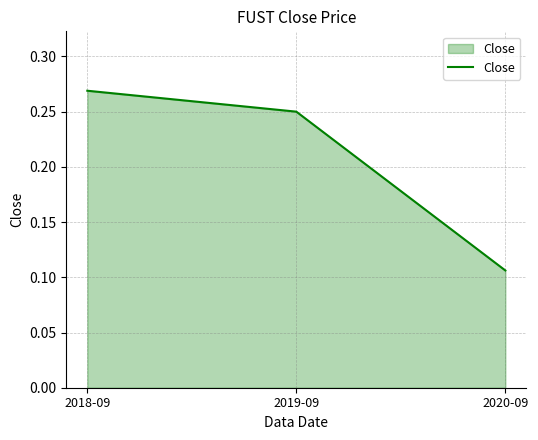

List the labels in order of value, largest first.

2018-09, 2019-09, 2020-09